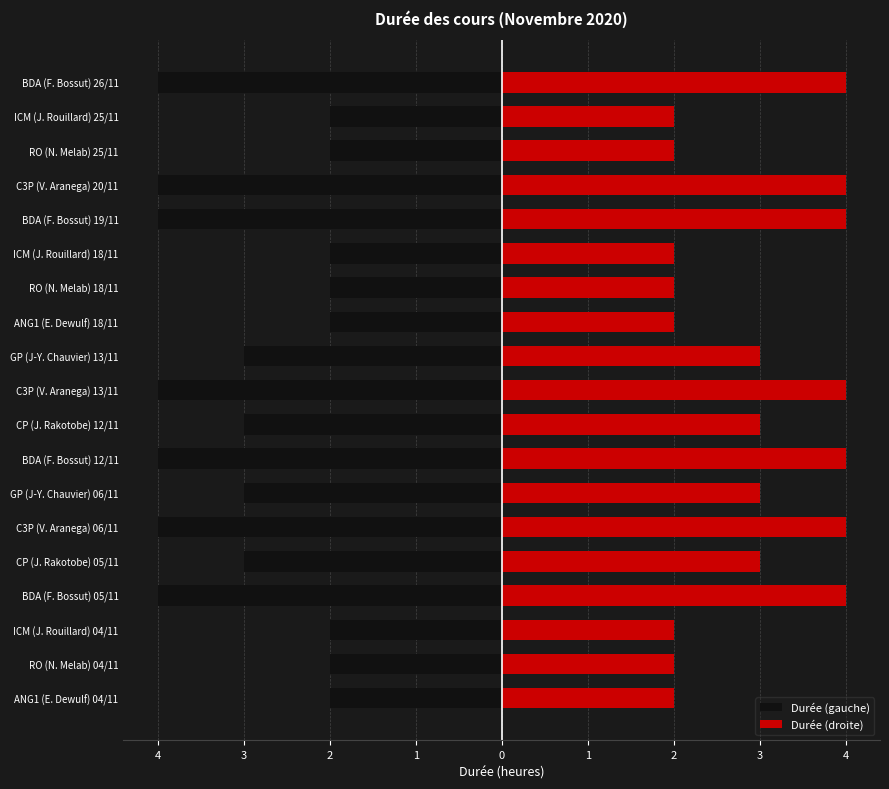

The value of Durée (droite) at RO (N. Melab) 18/11 is 2. True or false?

True